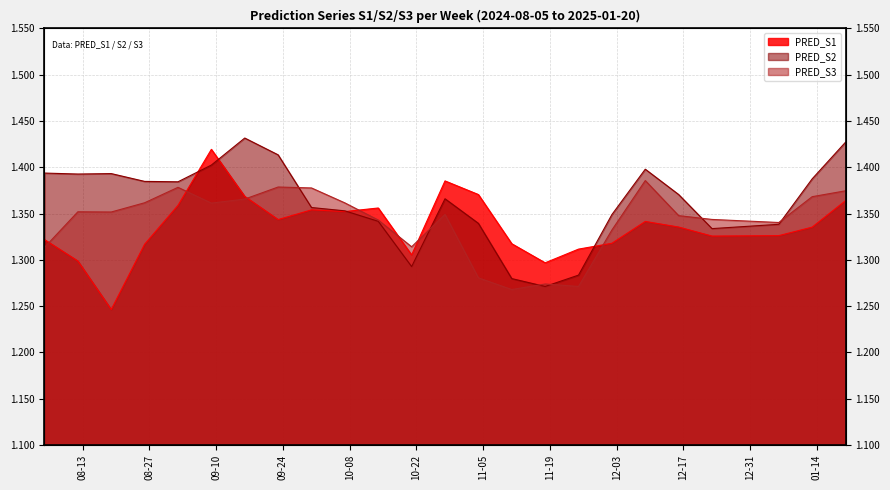

What is the minimum value shown in the chart?

1.2